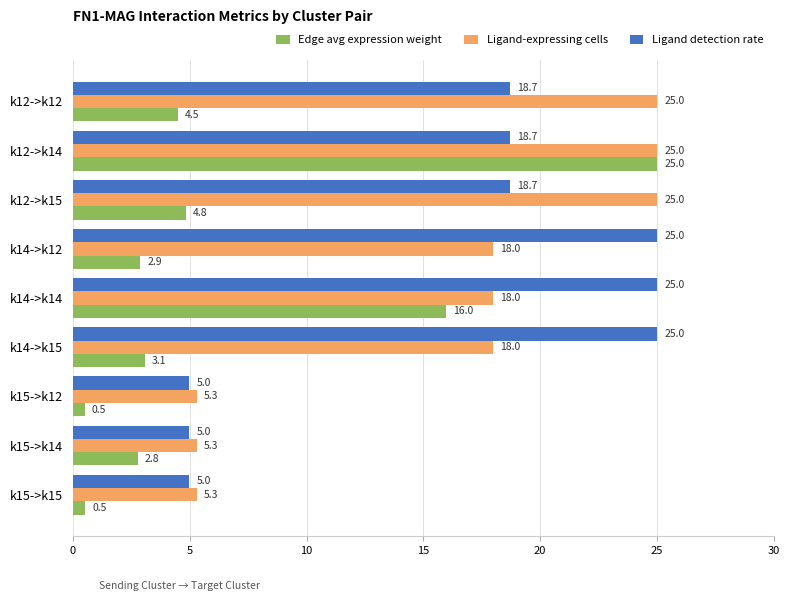

What is the approximate value of Ligand detection rate at k12->k14?

18.7